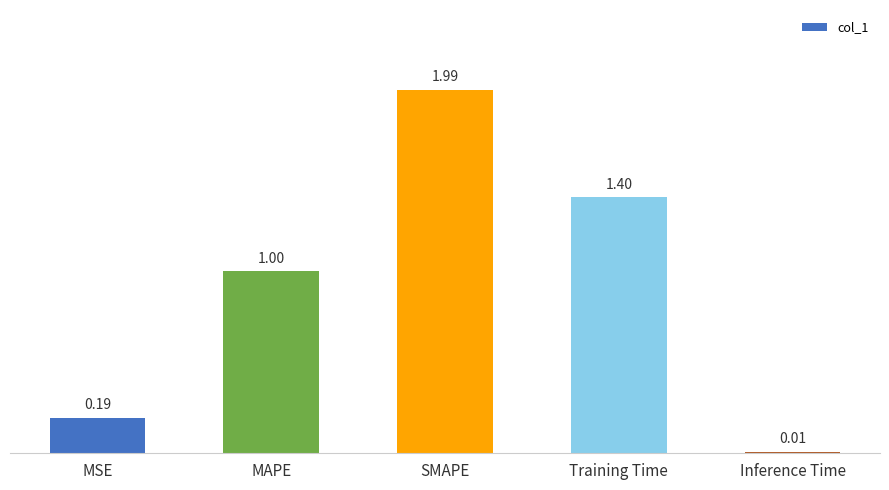

What is the label of the 2nd bar from the left?

MAPE